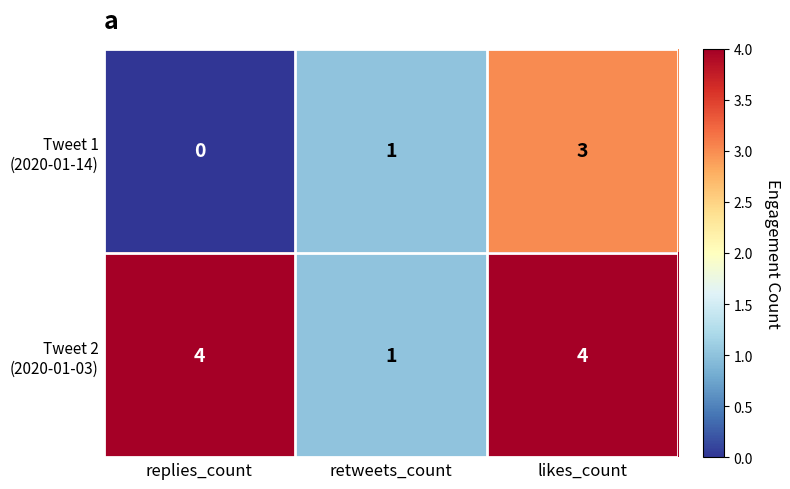

What is the greatest value displayed?

4